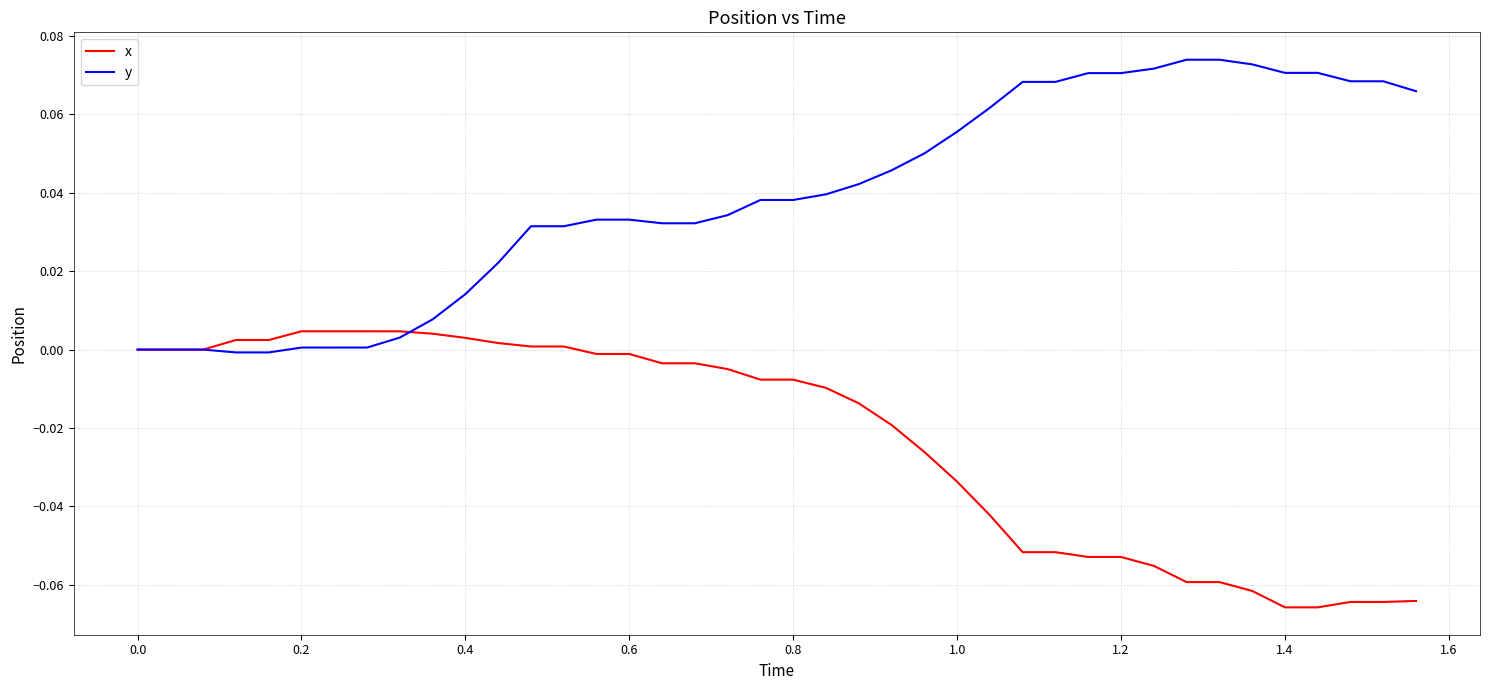

Which series has the largest total across all categories?

y